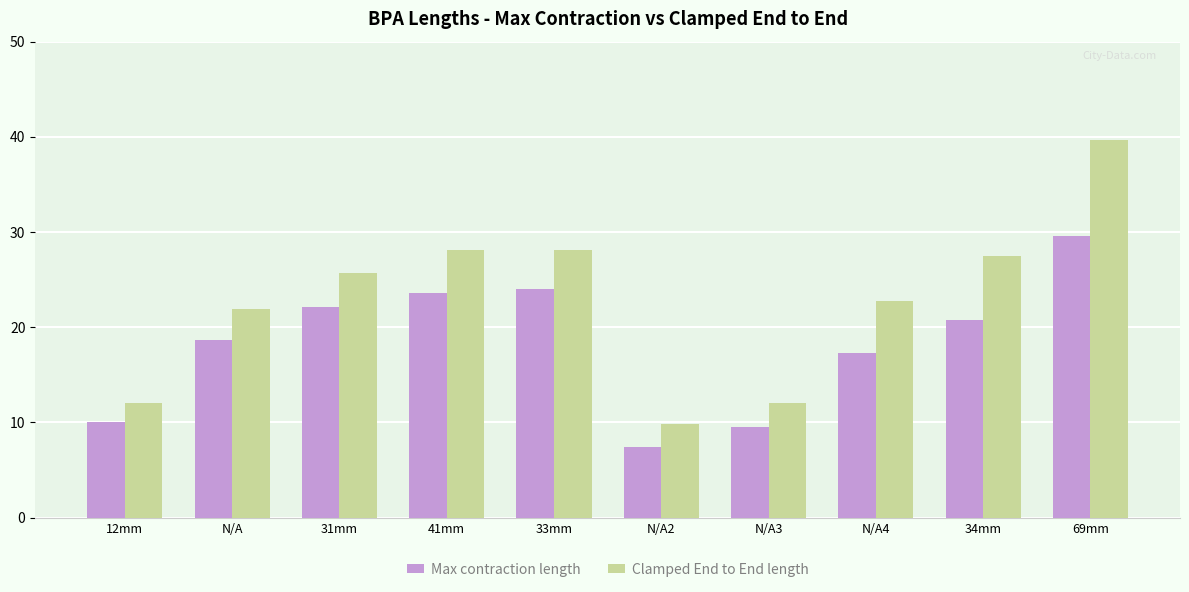

How many series are shown in this chart?

2